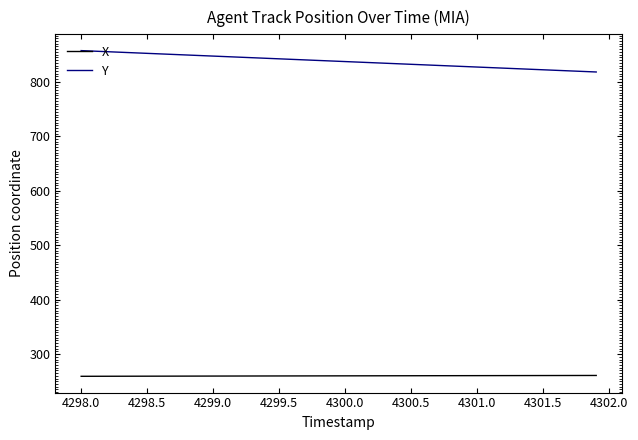

What is the lowest value of the X series?

259.2